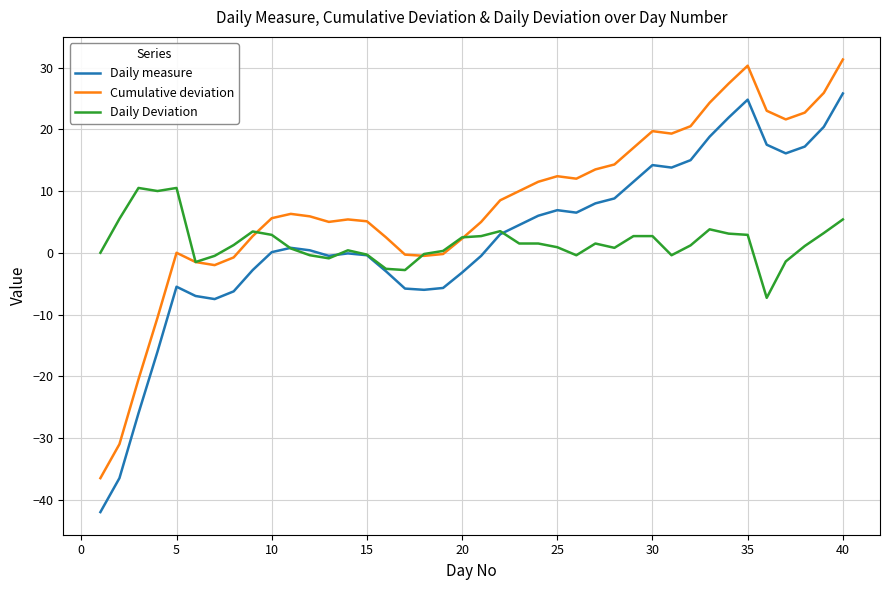

What is the lowest value of the Cumulative deviation series?

-36.5